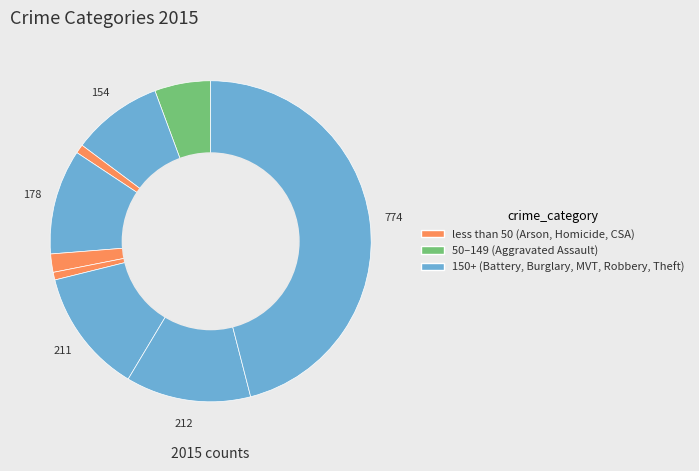

Count the number of slices in the pie.

9